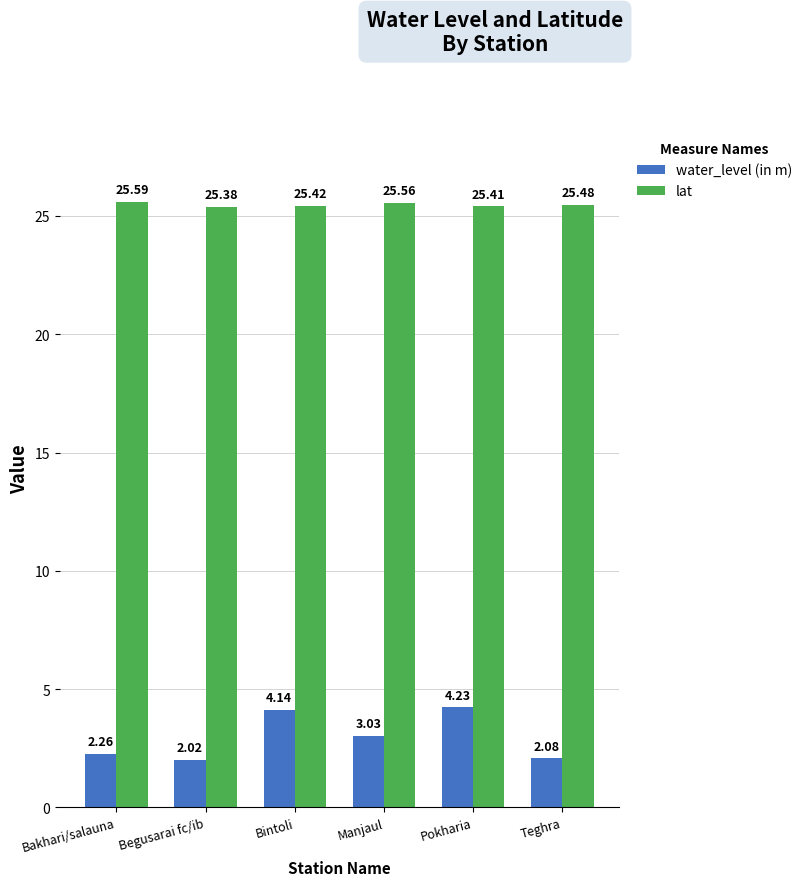

Count the number of data series in this chart.

2